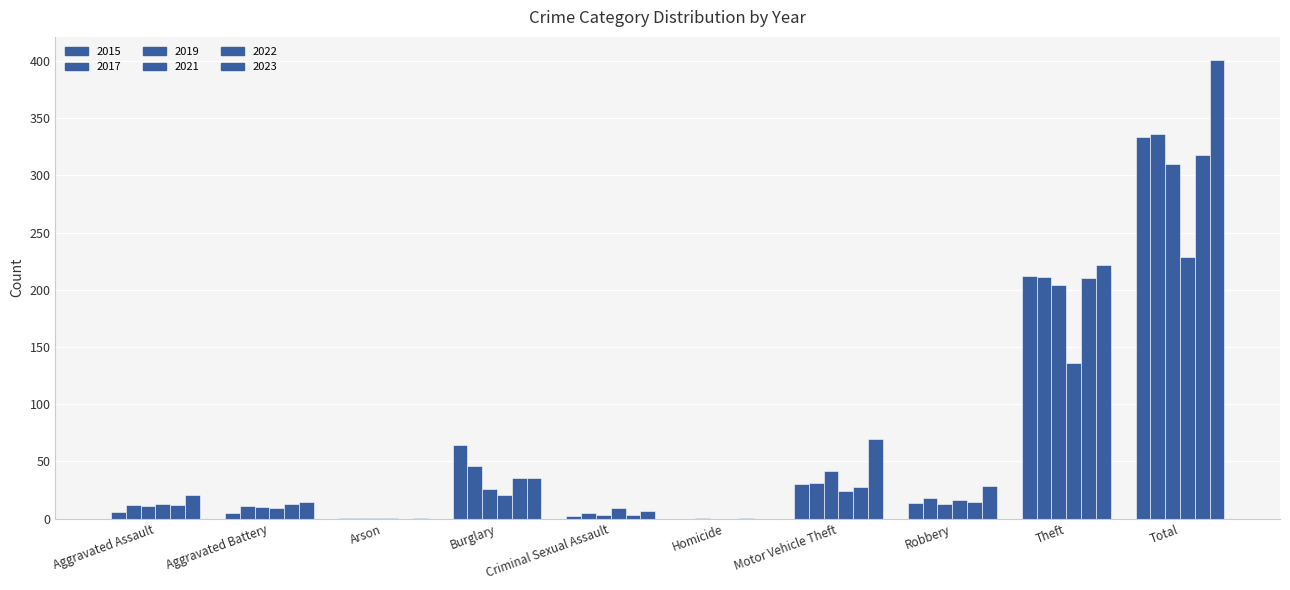

Which label corresponds to the smallest value in the chart?

Homicide